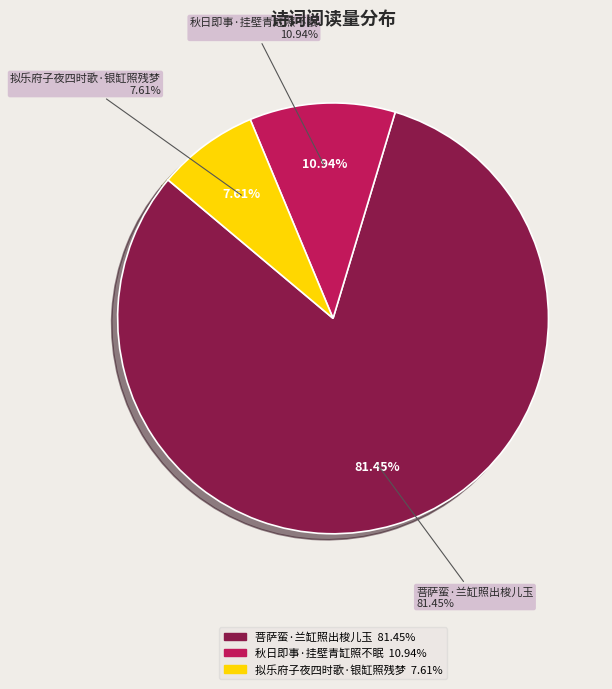

Which has a higher value, 秋日即事·挂壁青缸照不眠 or 菩萨蛮·兰缸照出梭儿玉?

菩萨蛮·兰缸照出梭儿玉